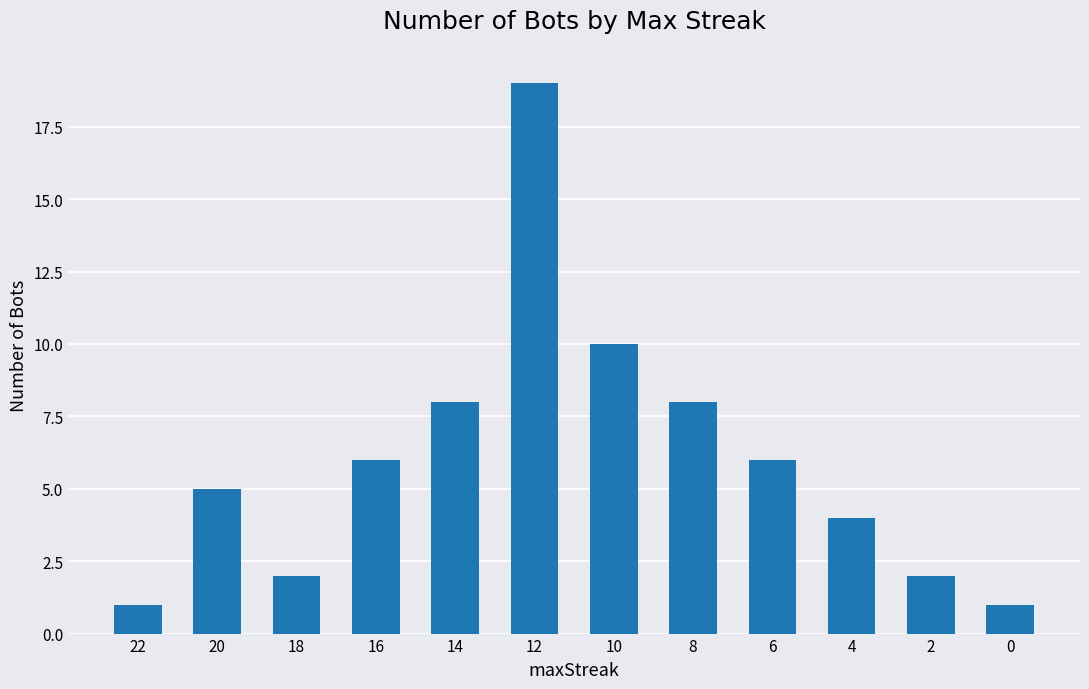

Reading right to left, transcribe all the data shown in this chart.

1	2	4	6	8	10	19	8	6	2	5	1